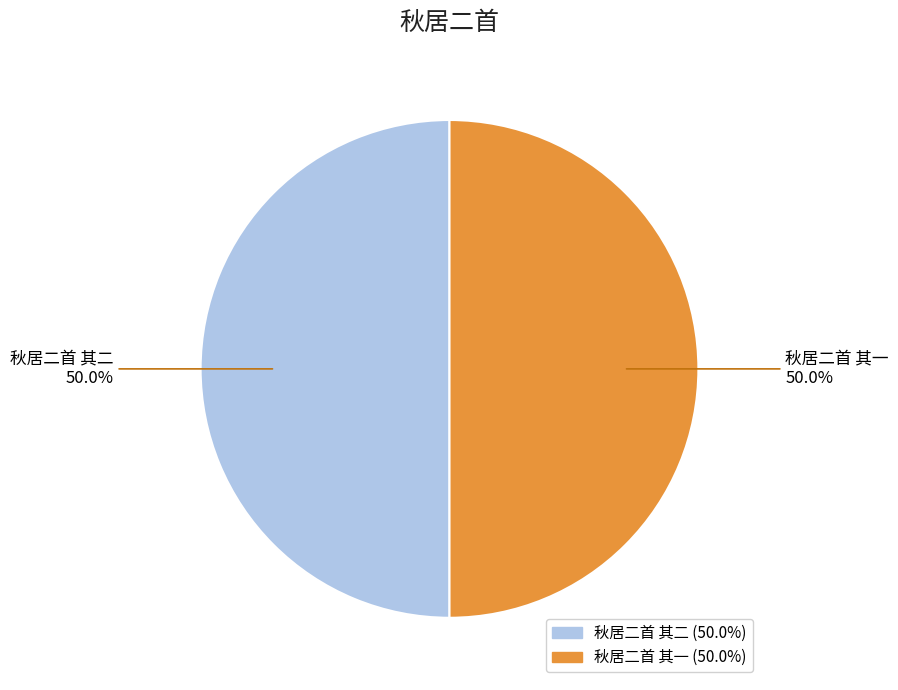

What is the total percentage of 秋居二首 其二 and 秋居二首 其一?

100.0%